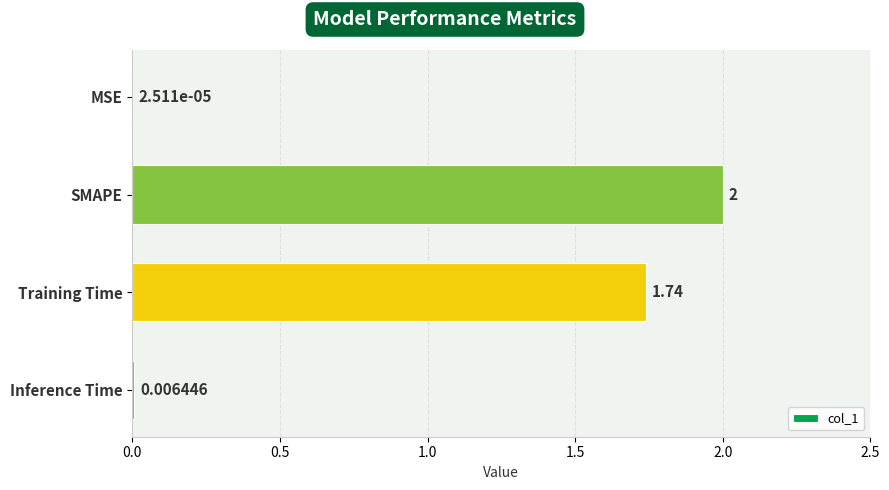

Which has a higher value, Inference Time or Training Time?

Training Time